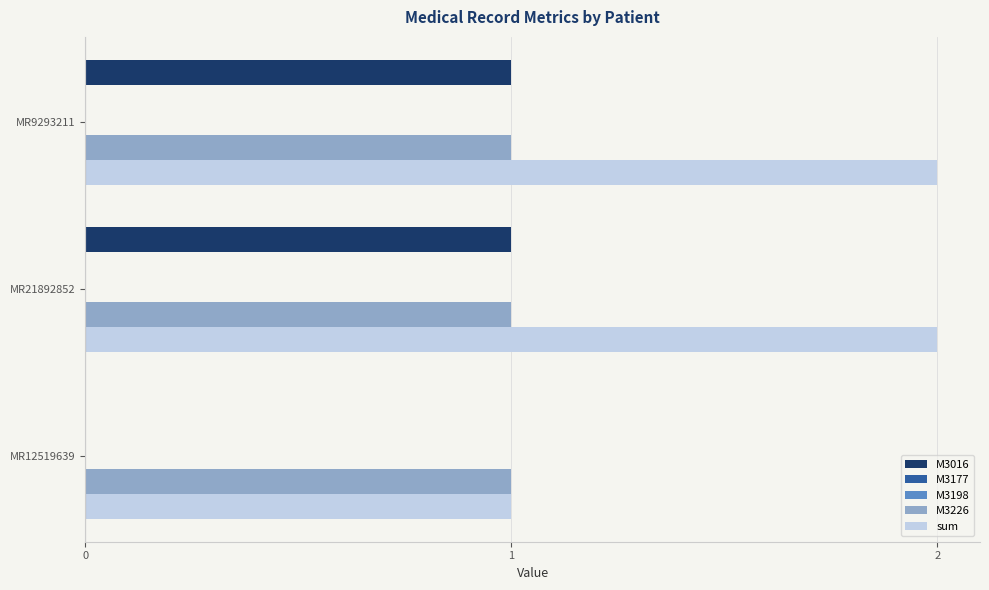

What is the sum of all M3016 values?

2.0